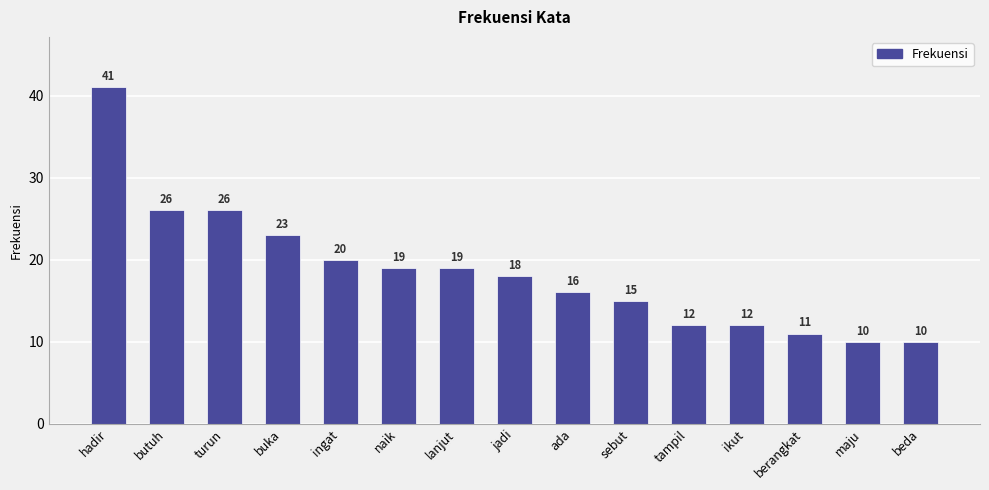

What is the difference between the maximum and minimum values?

31